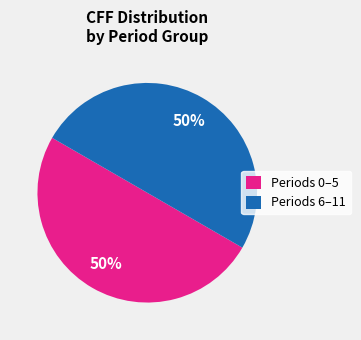

Approximately how many times larger is the value at Periods 0–5 compared to Periods 6–11?

1.0